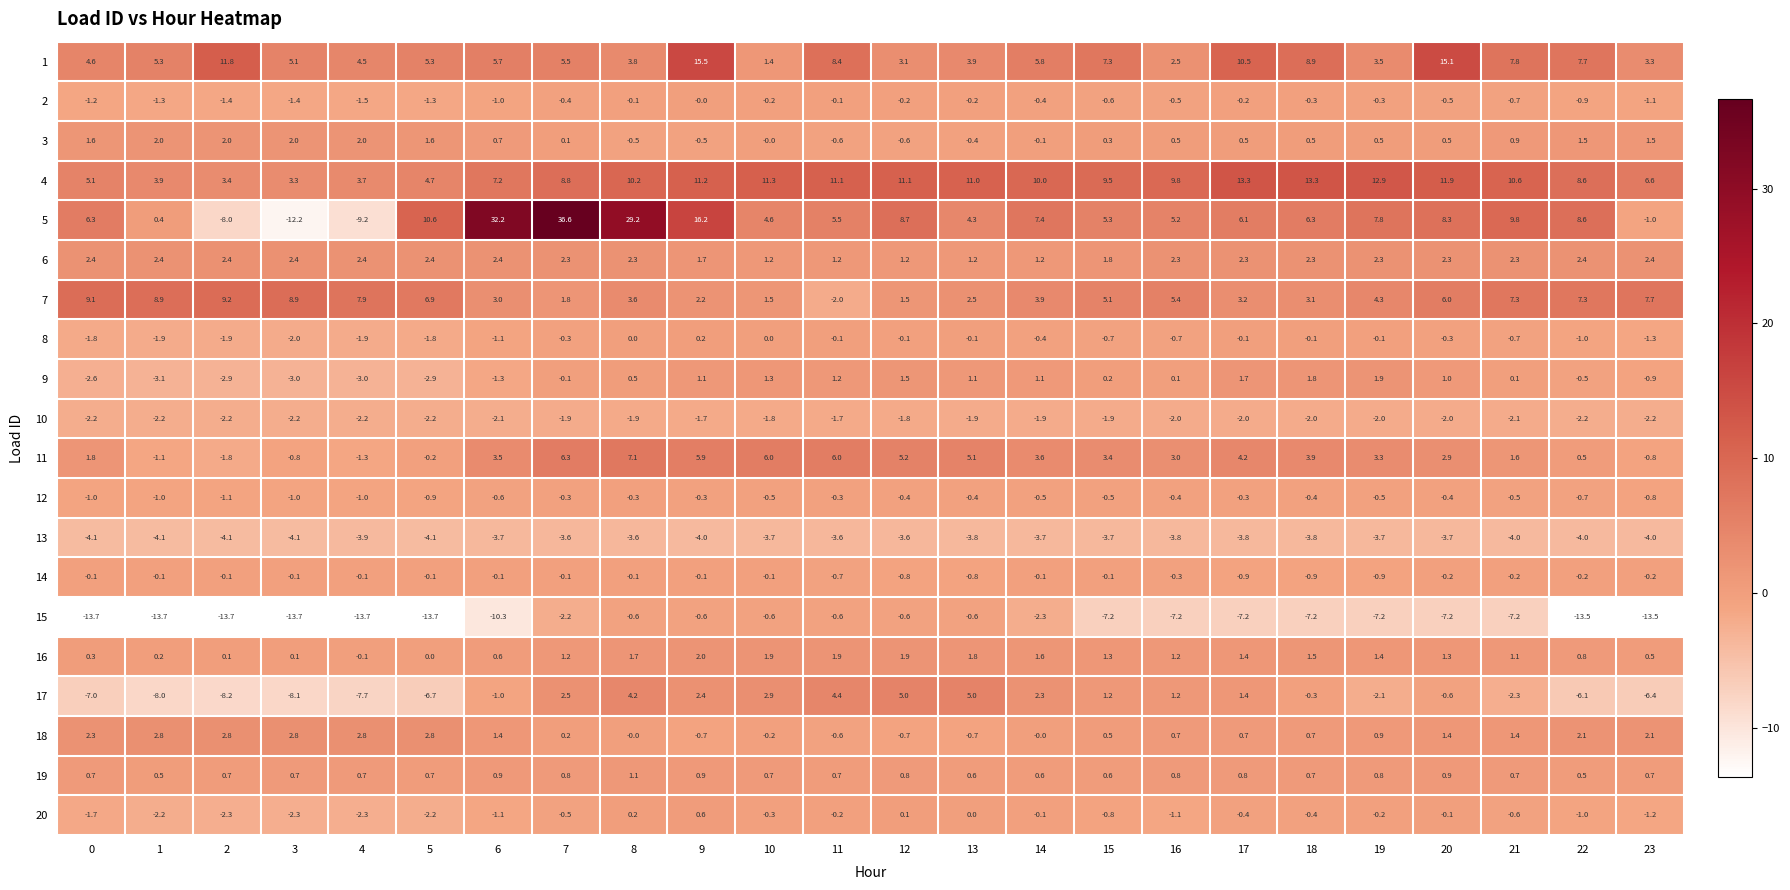

What is the difference between the 13 values at 1 and 20?

0.4